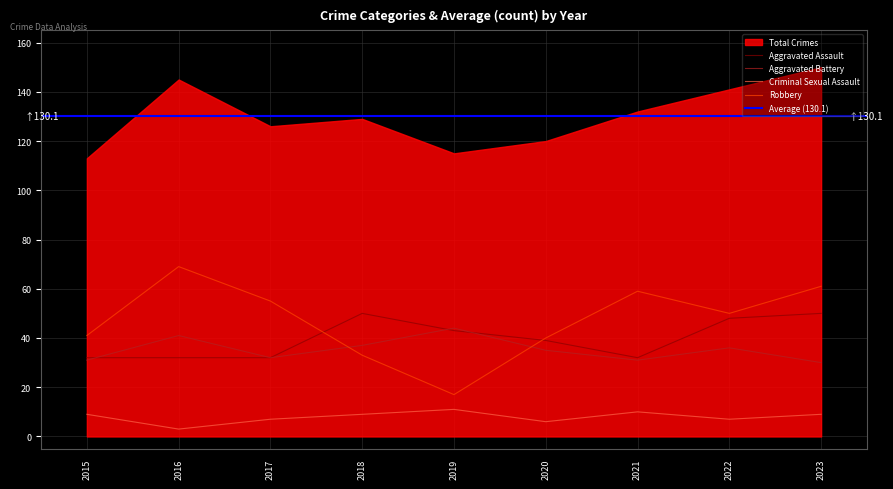

Where is the first local minimum for Aggravated Assault?

2021